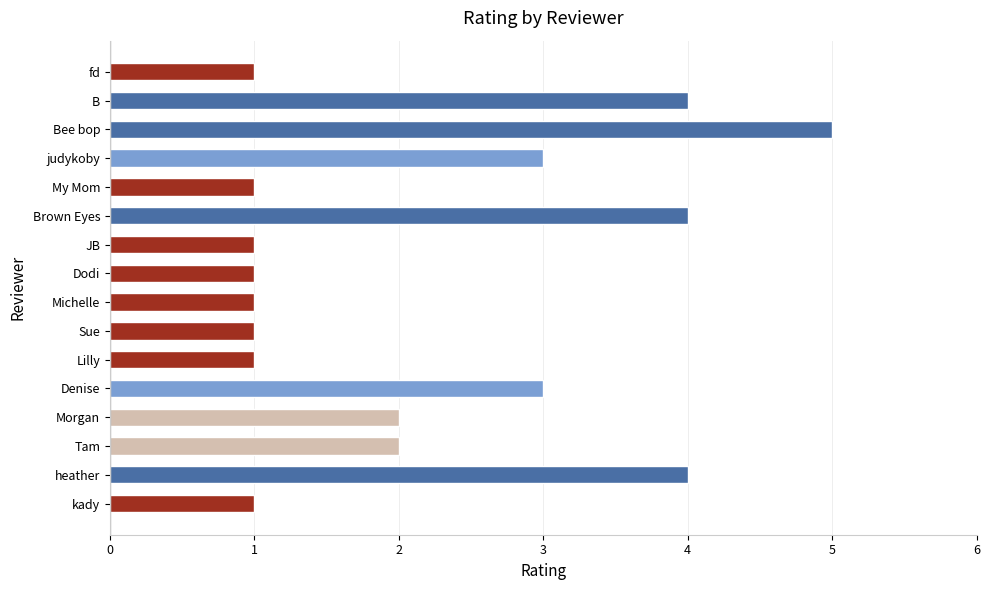

Reading bottom to top, list all the values displayed in this chart.

1	4	2	2	3	1	1	1	1	1	4	1	3	5	4	1